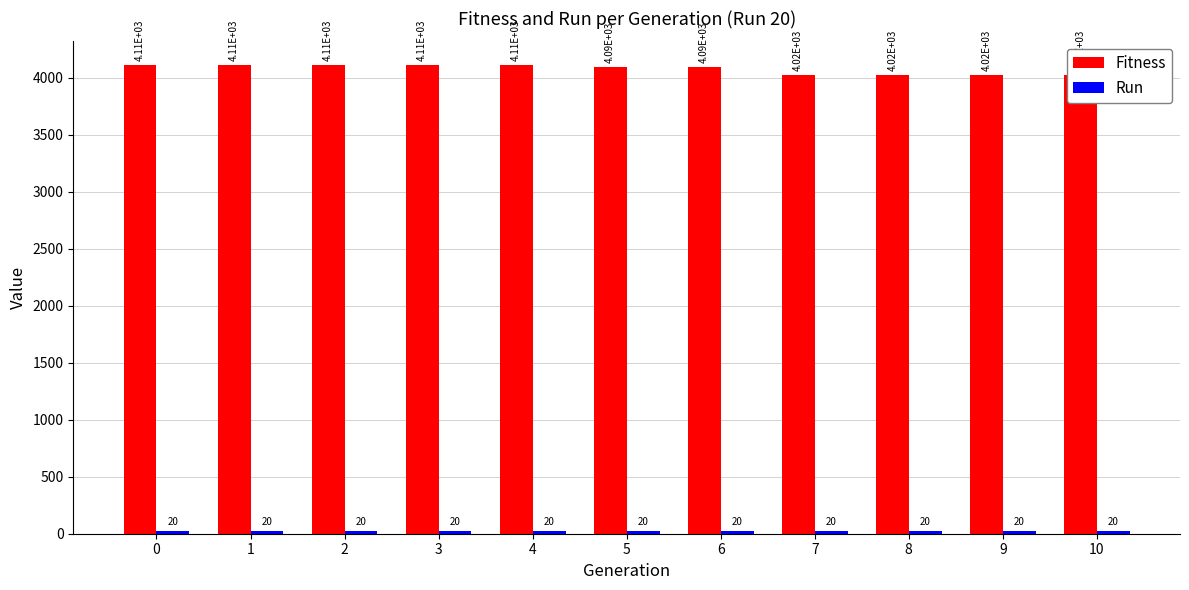

Reading left to right, what are all the values shown in this chart?

Fitness: 0=4113.7	1=4113.7	2=4113.7	3=4108.9	4=4108.9	5=4092.7	6=4092.7	7=4021.0	8=4021.0	9=4021.0	10=4021.0
Run: 0=20.0	1=20.0	2=20.0	3=20.0	4=20.0	5=20.0	6=20.0	7=20.0	8=20.0	9=20.0	10=20.0